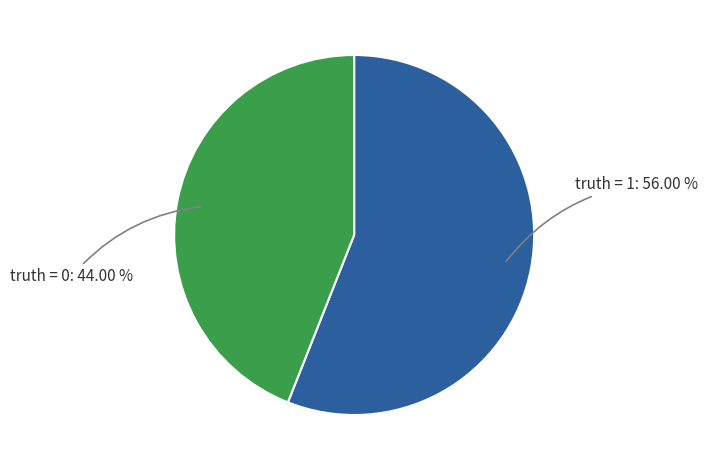

Count the number of slices in the pie.

2